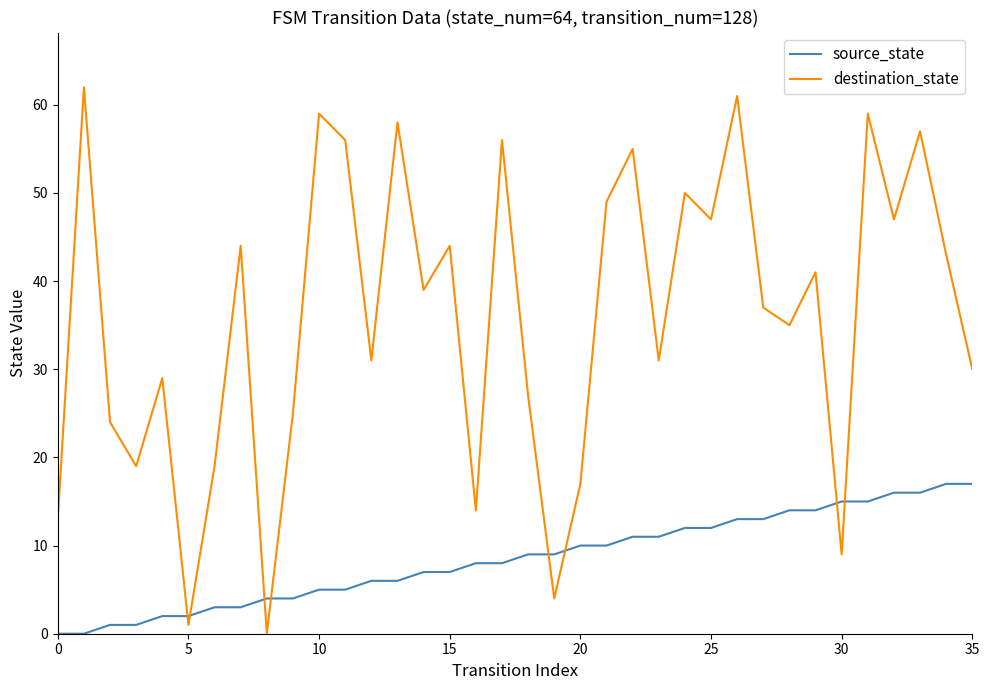

True or false: destination_state and source_state intersect in this chart.

True